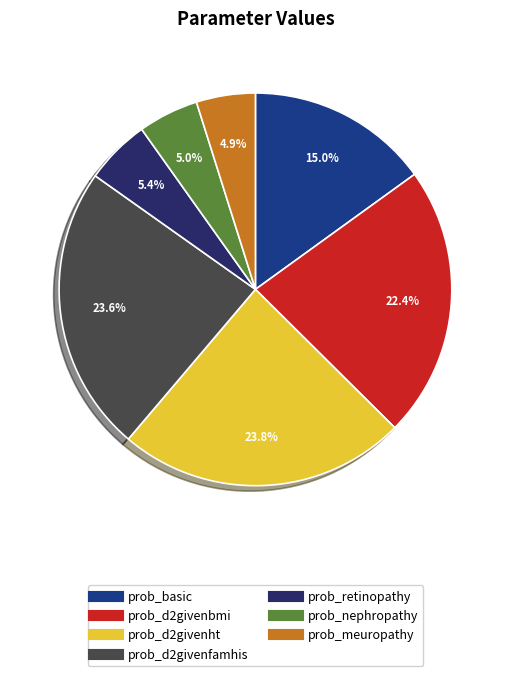

Is it true that prob_d2givenfamhis is 24% of the pie?

True